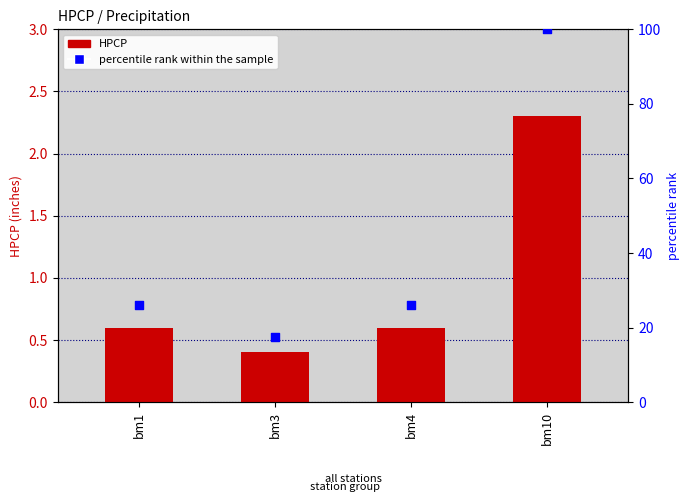

Is the value of HPCP at bm4 greater than the value of percentile rank within the sample at bm4?

No